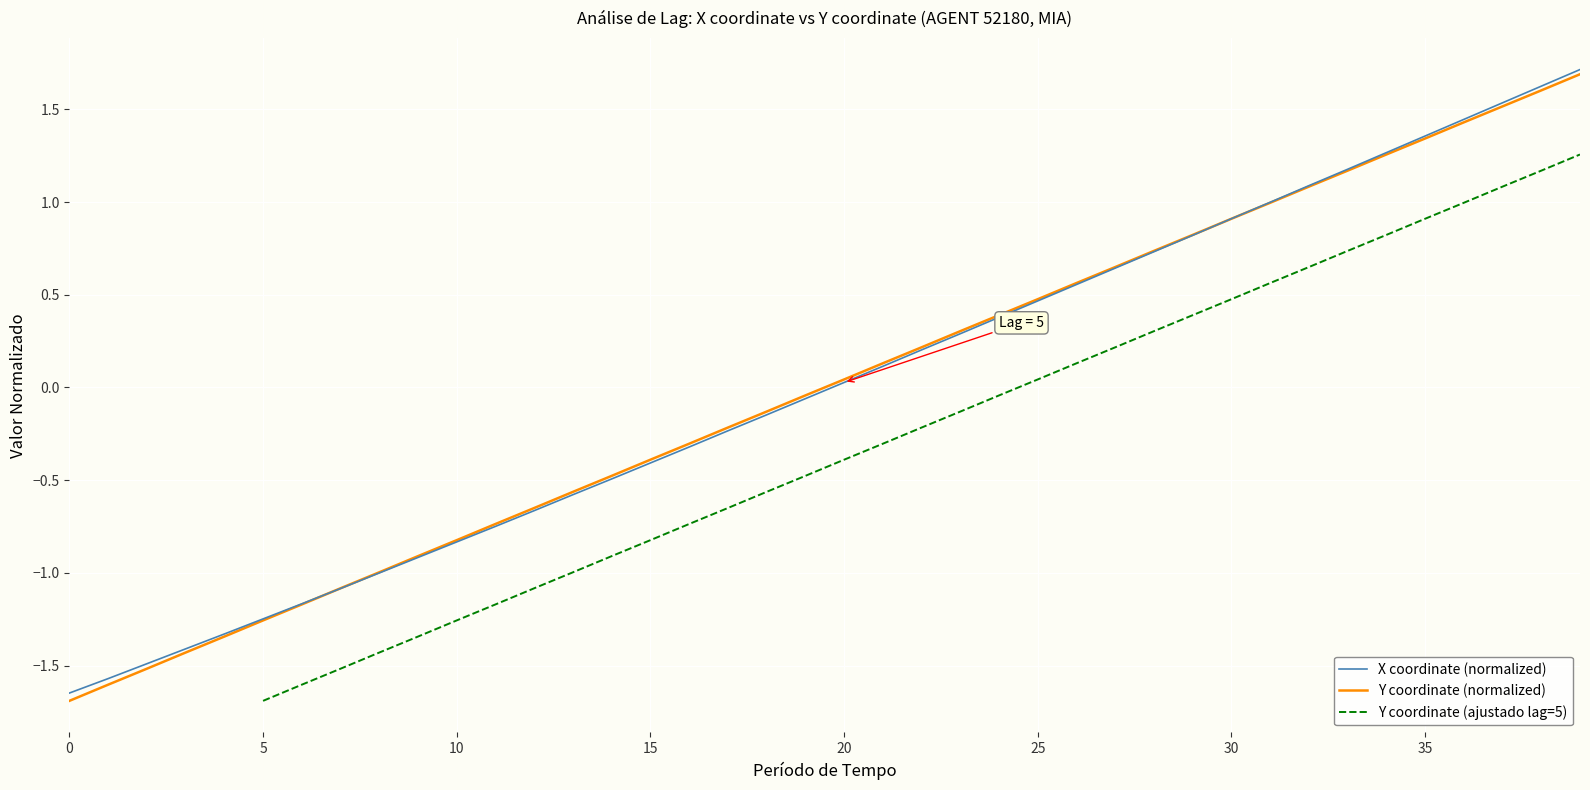

Is the value of X coordinate (normalized) at 9 greater than the value of Y coordinate (ajustado lag=5) at 31?

No